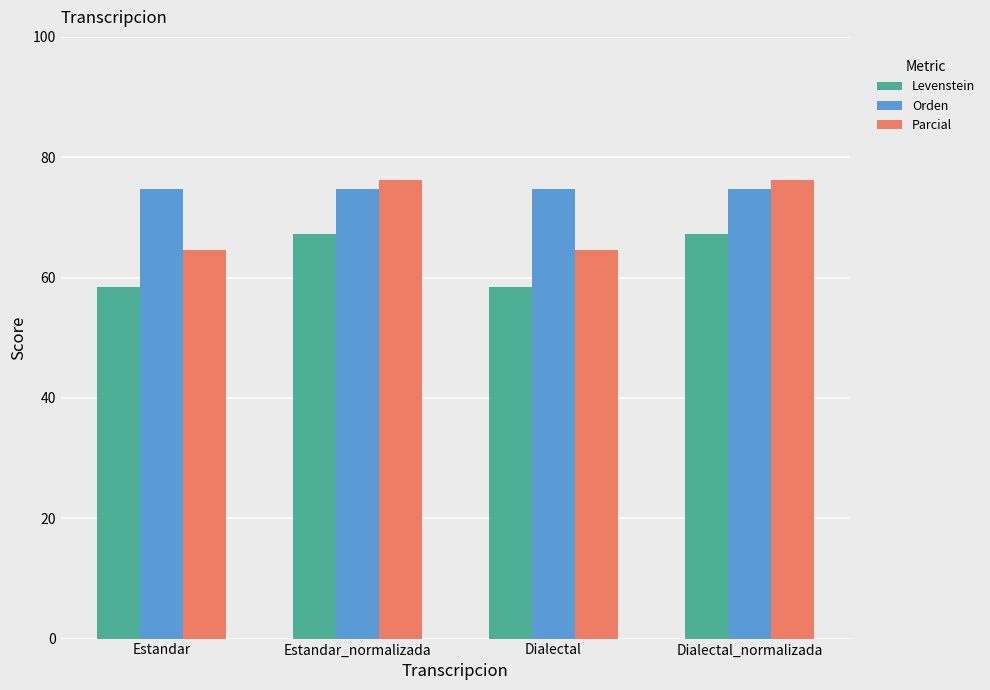

What is the label of the 3rd bar from the right?

Estandar_normalizada